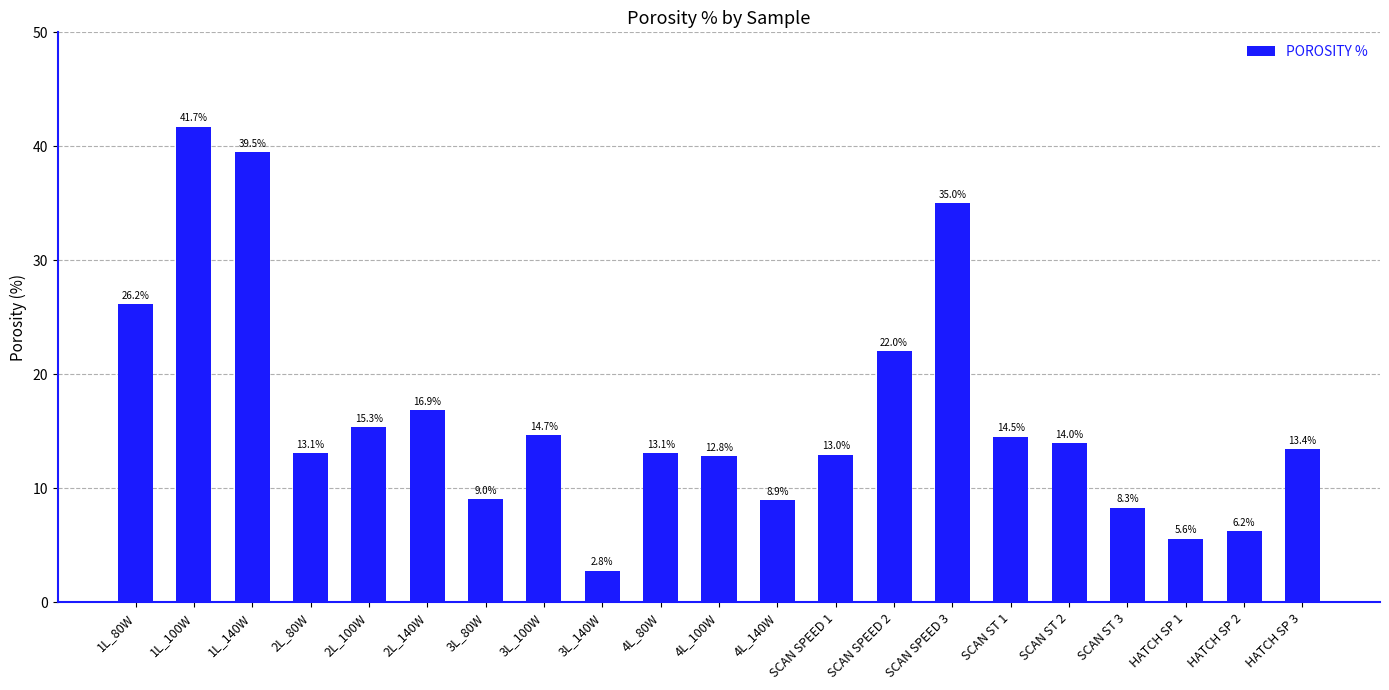

What is the ratio of the value at 2L_80W to the value at SCAN ST 3?

1.6